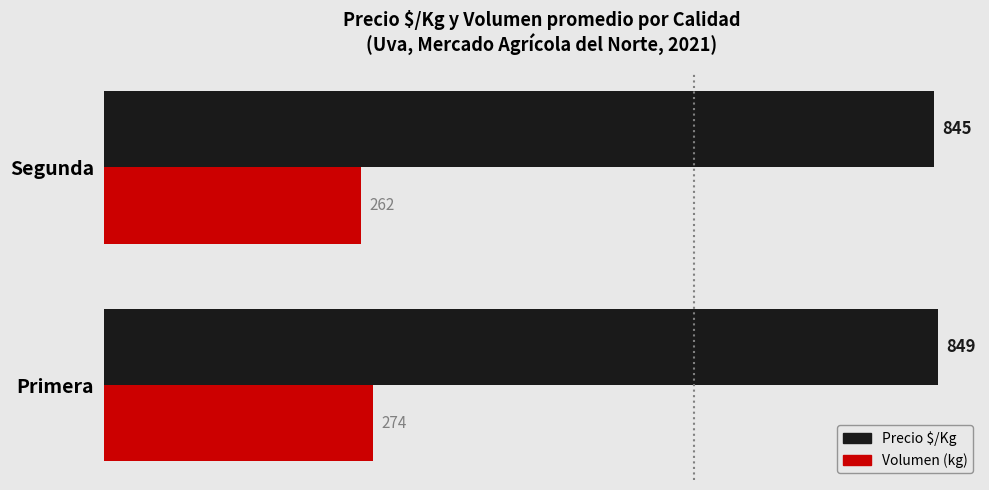

What is the greatest value displayed?

849